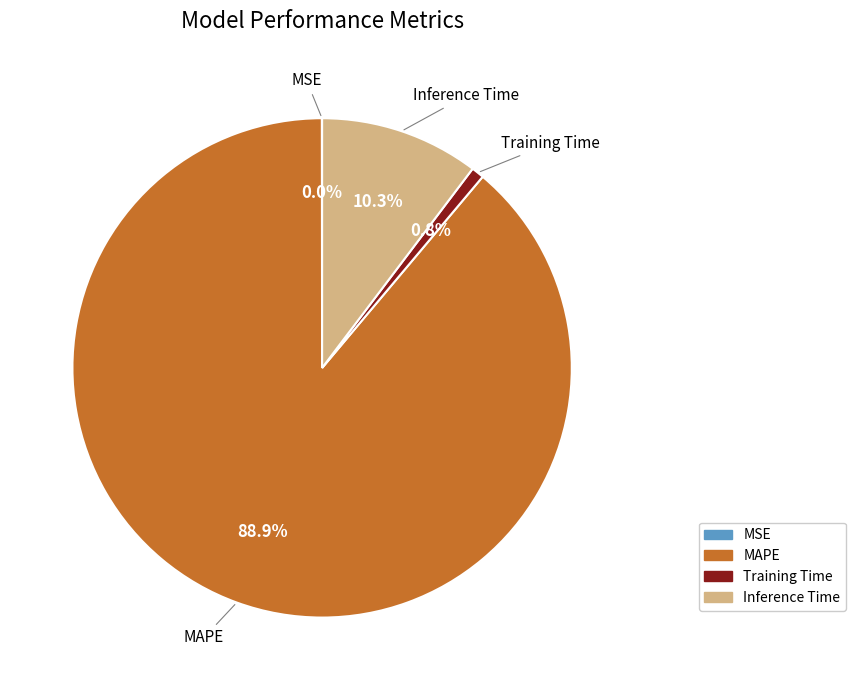

Combined, do Inference Time and Training Time account for over 50%?

No